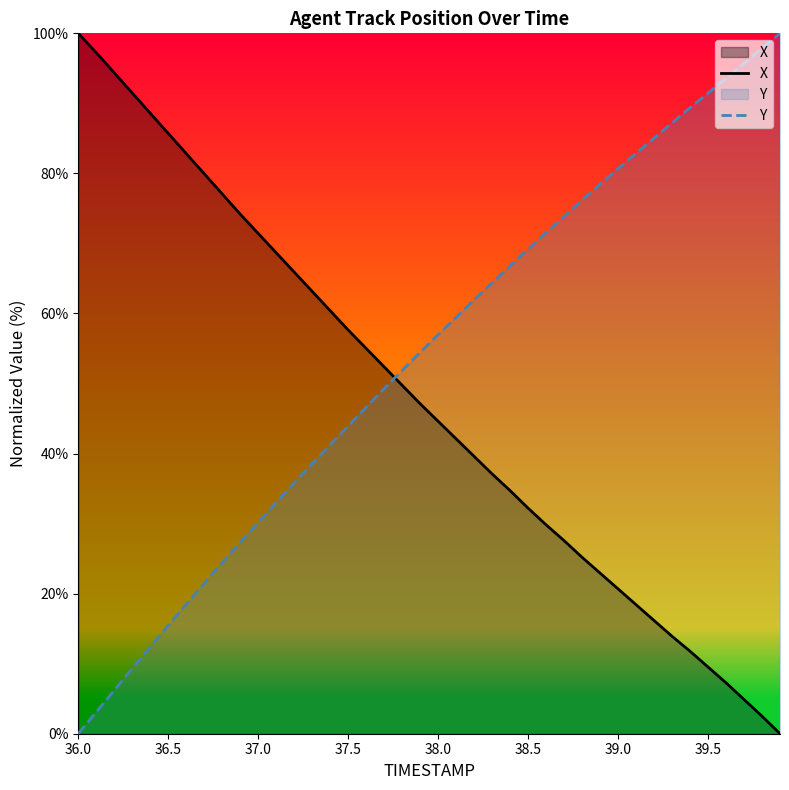

What is the difference between the maximum and minimum values in the X series?

100.0